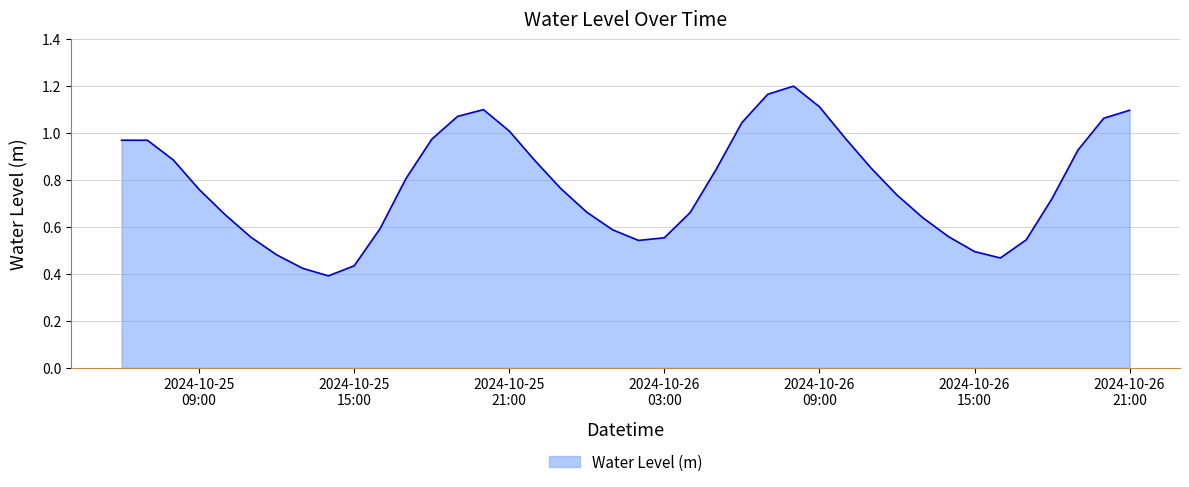

Which label corresponds to the smallest value in the chart?

2024-10-25 14:00:00